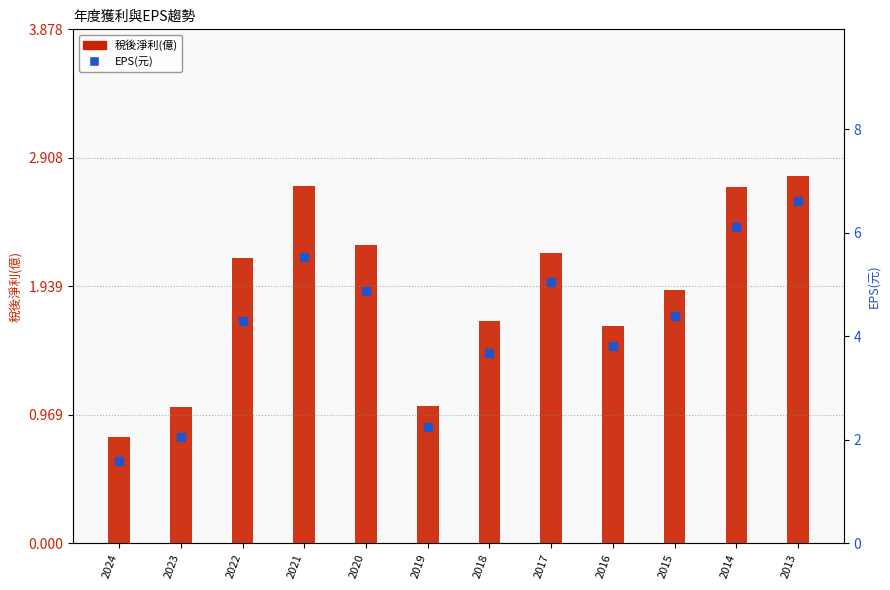

Is the value of EPS(元) at 2018 greater than the value of 稅後淨利(億) at 2014?

Yes